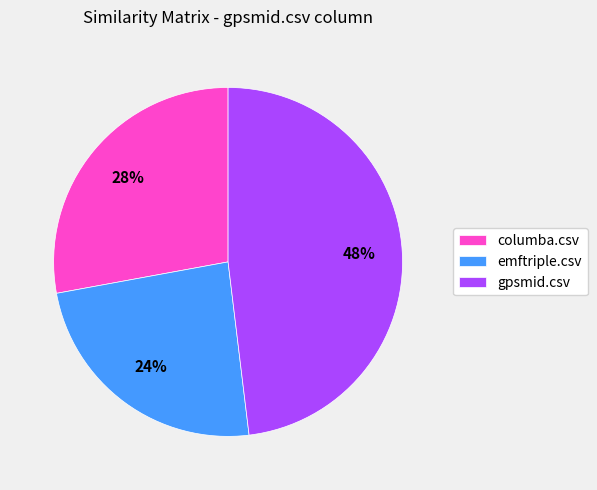

Is columba.csv the majority of the pie?

No